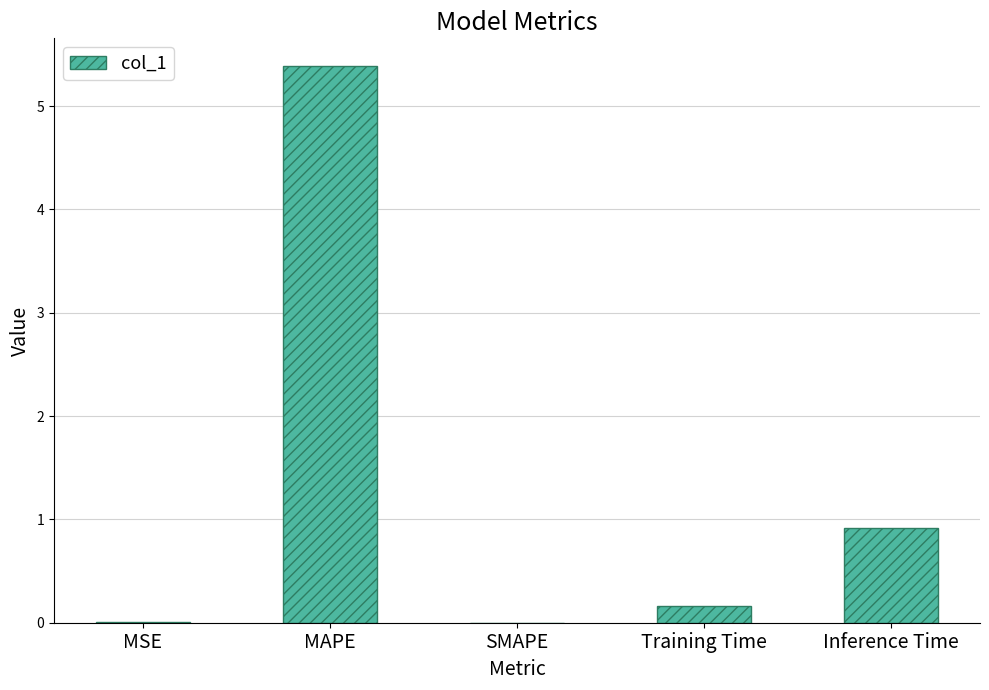

What is the change in value from MAPE to SMAPE?

-5.4